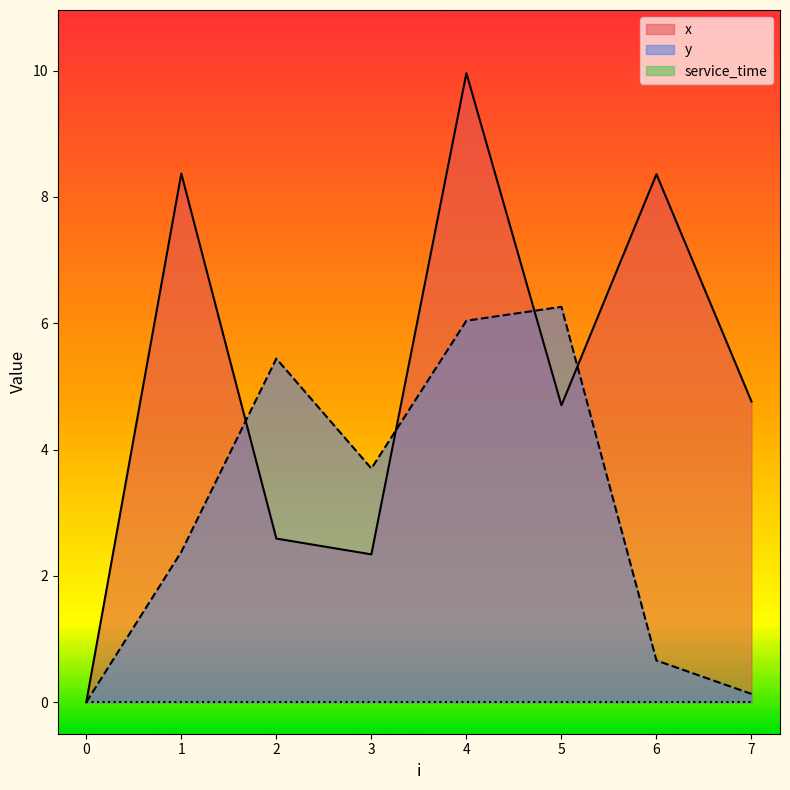

What is the difference between the highest and lowest values at 2?

5.4